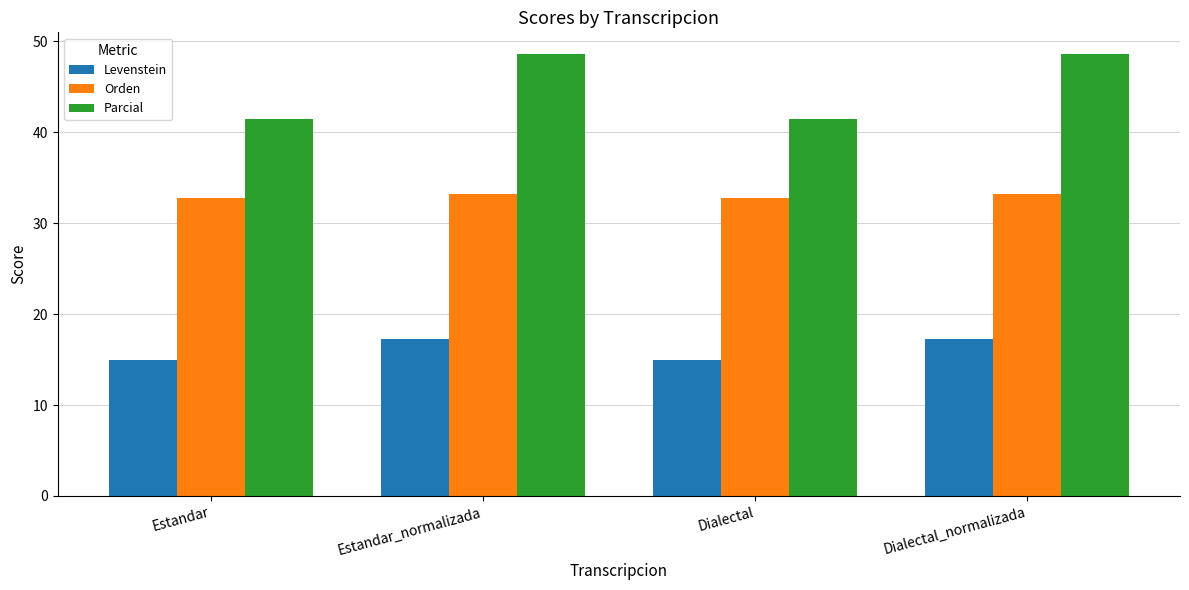

Reading left to right, extract all data points from this chart.

Levenstein: 15.0	17.2	15.0	17.2
Orden: 32.8	33.2	32.8	33.2
Parcial: 41.4	48.6	41.4	48.6